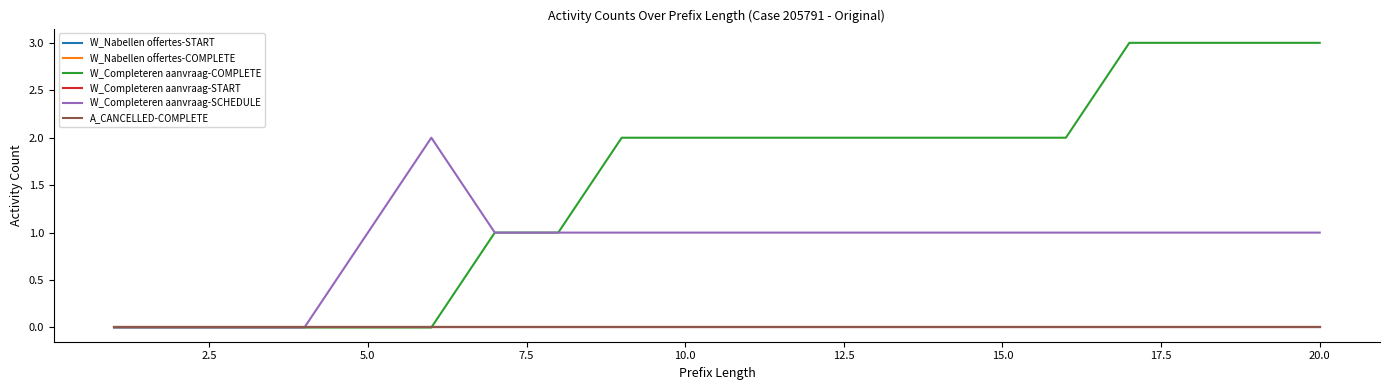

True or false: W_Nabellen offertes-START and W_Completeren aanvraag-COMPLETE cross at least once.

False